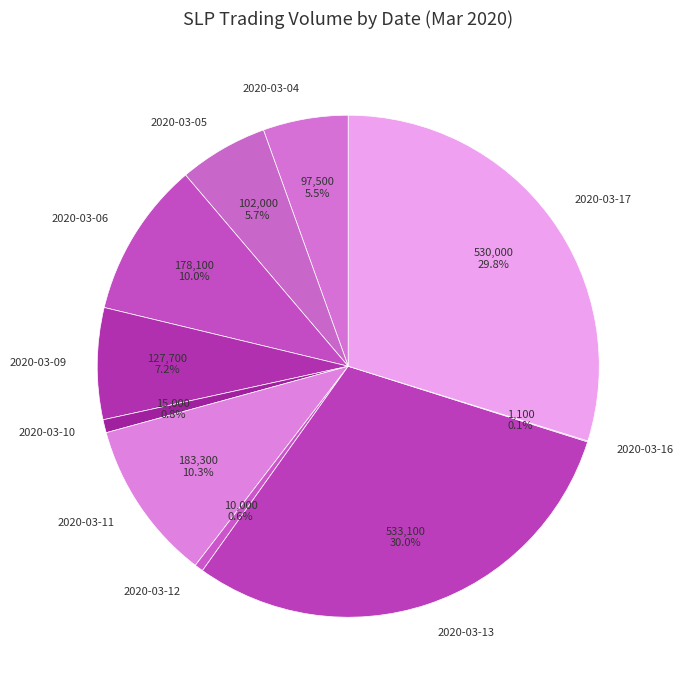

True or false: 2020-03-05 accounts for 1% of the total.

False